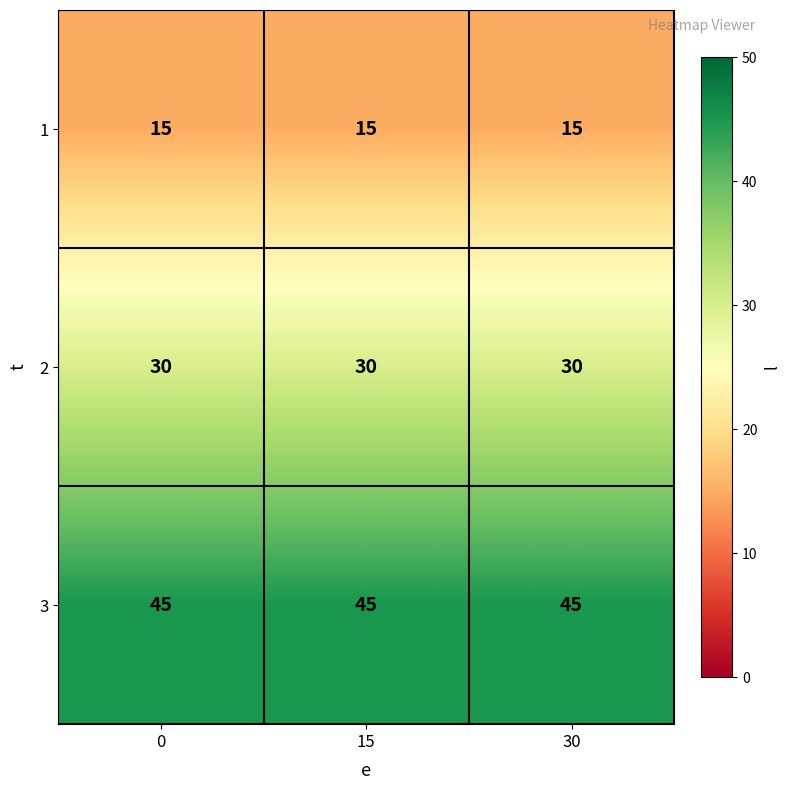

At 15, list the series in order from largest to smallest.

3, 2, 1